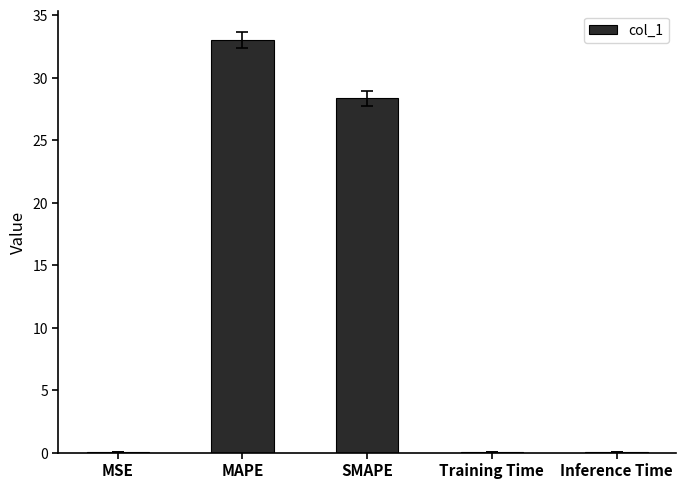

Which has a higher value, SMAPE or Training Time?

SMAPE